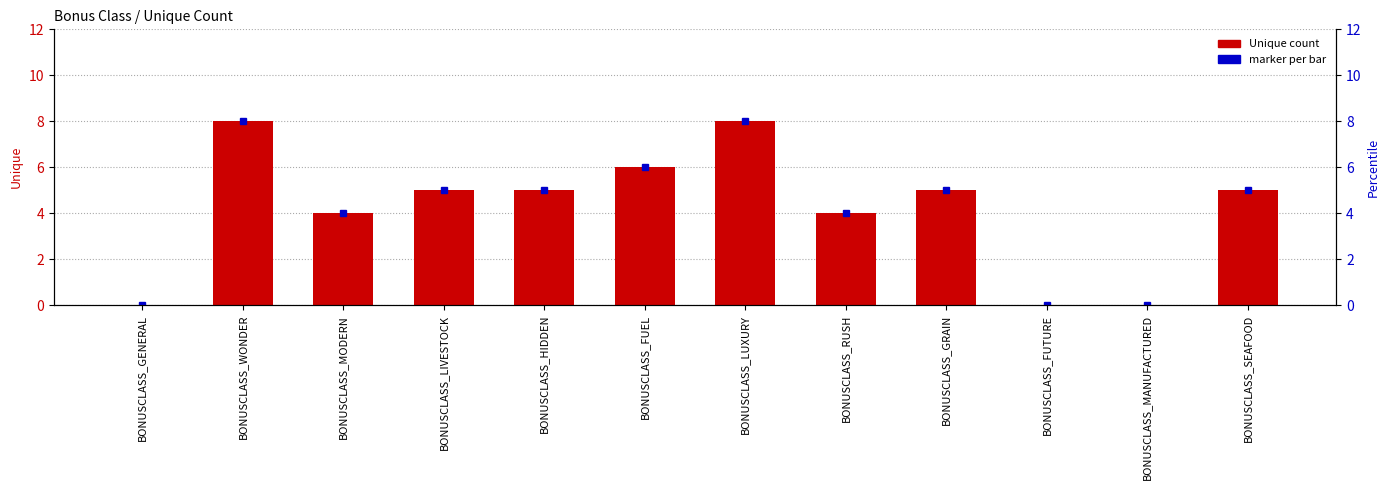

What is the sum of all values?

50